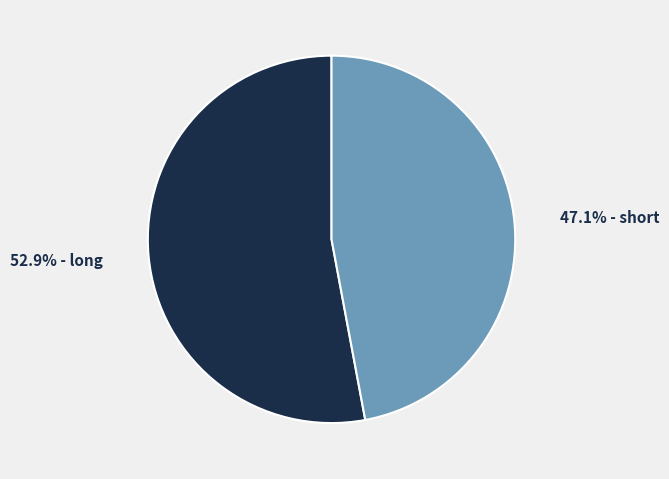

Count the number of slices in the pie.

2